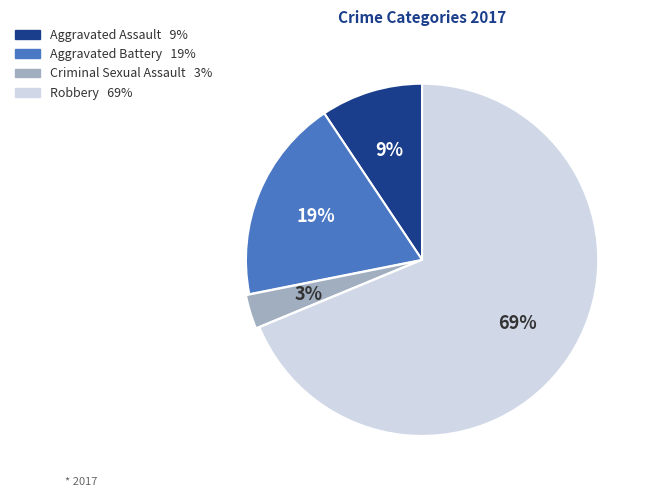

To the nearest percent, what portion does Robbery represent?

69%